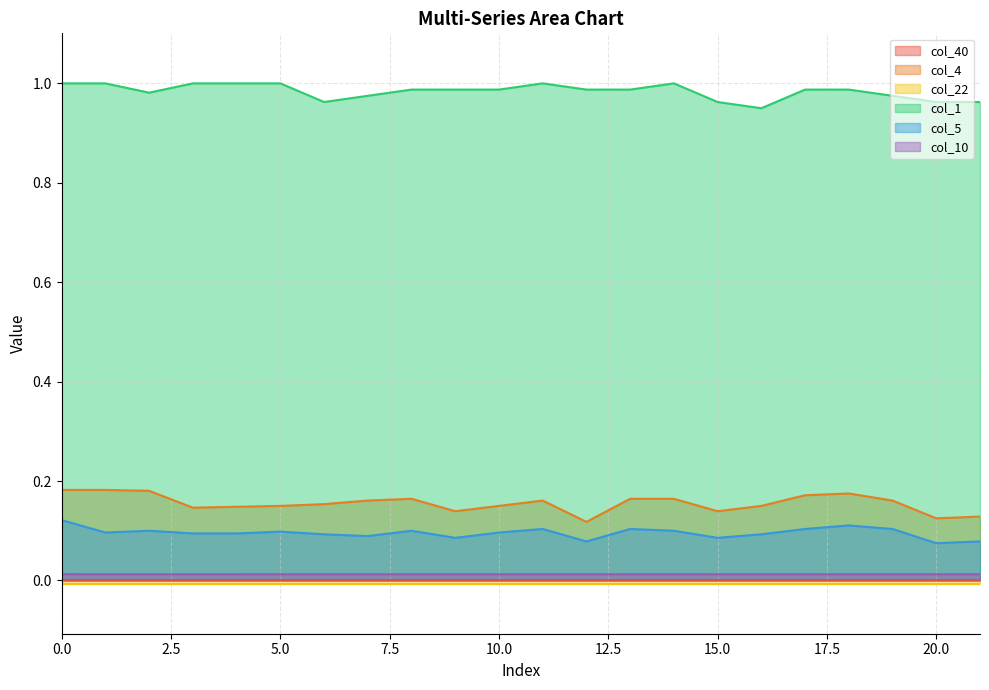

Does the chart display data point markers on the line(s)?

No